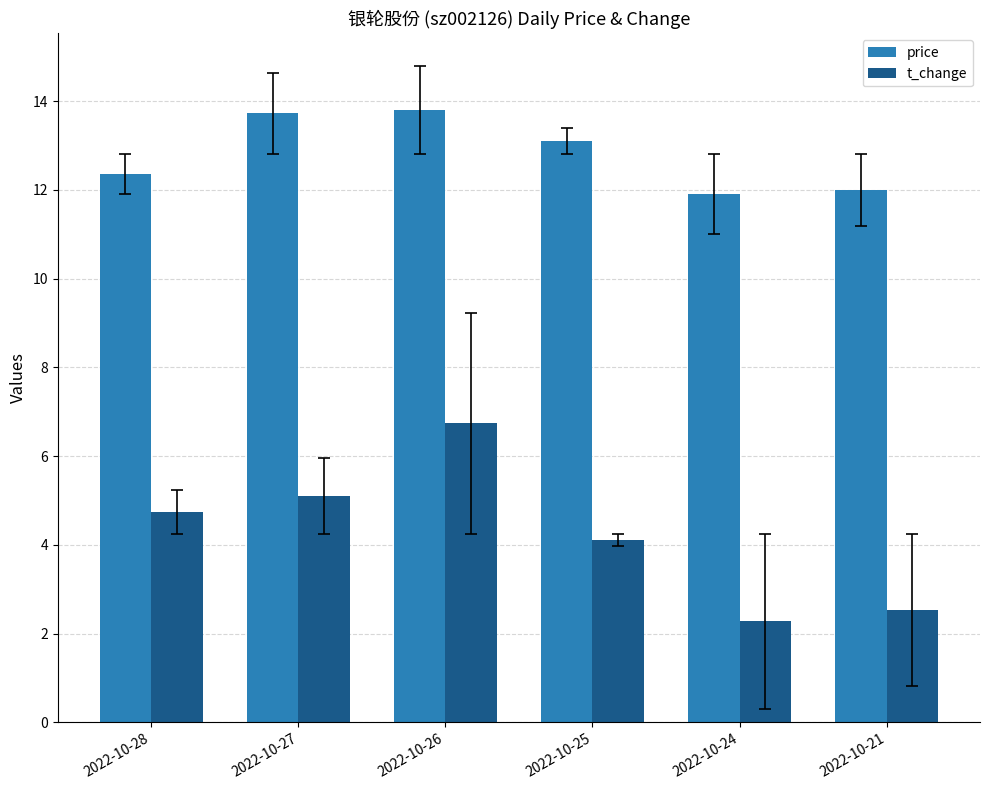

Between 2022-10-27 and 2022-10-21, which series saw the biggest shift?

t_change